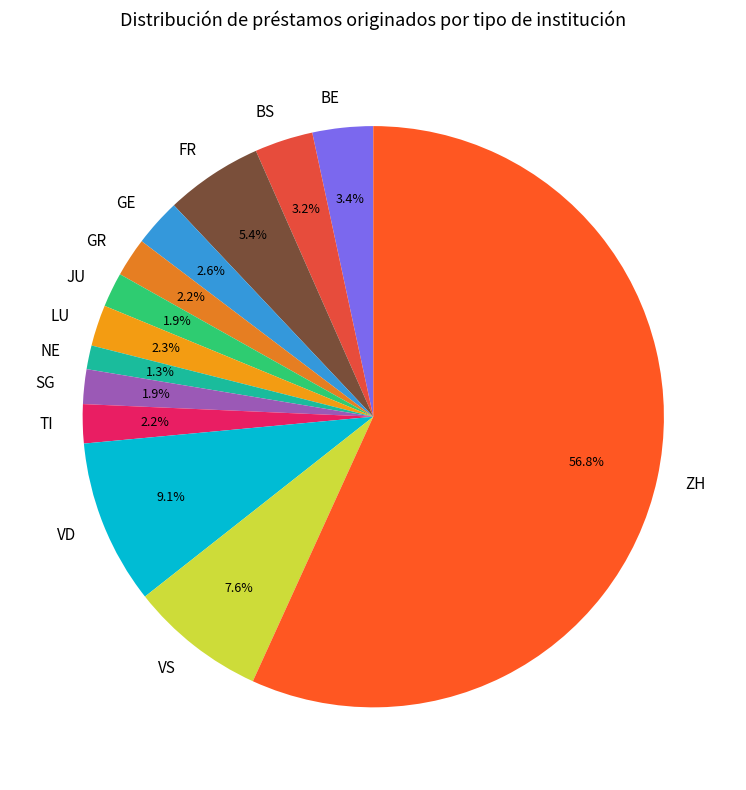

Does BE account for over 50% of the chart?

No